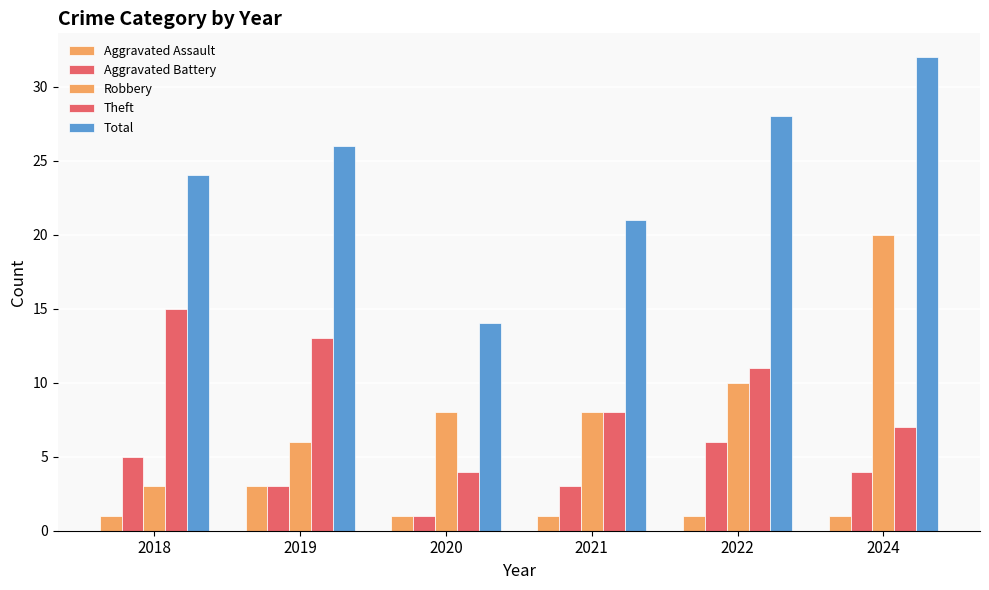

Is the value of Robbery at 2019 greater than the value of Aggravated Battery at 2024?

Yes